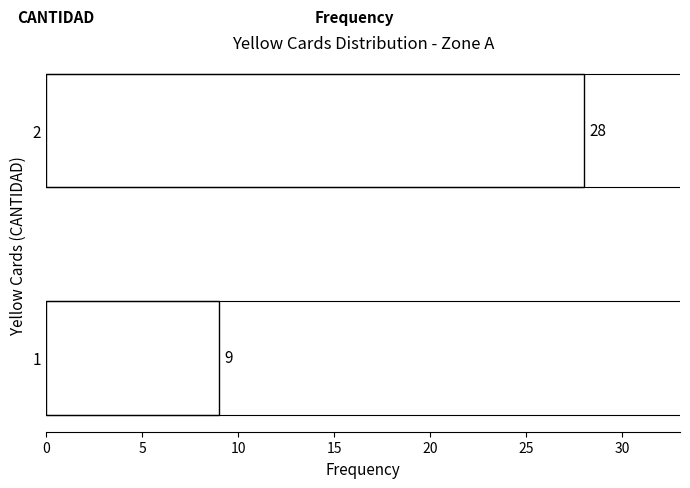

Reading top to bottom, extract all data points from this chart.

28	9